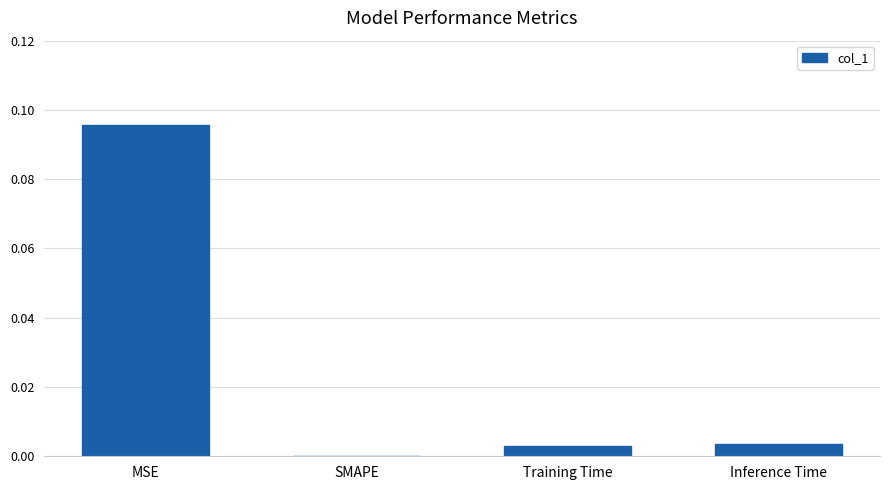

Between Inference Time and MSE, which is larger?

MSE